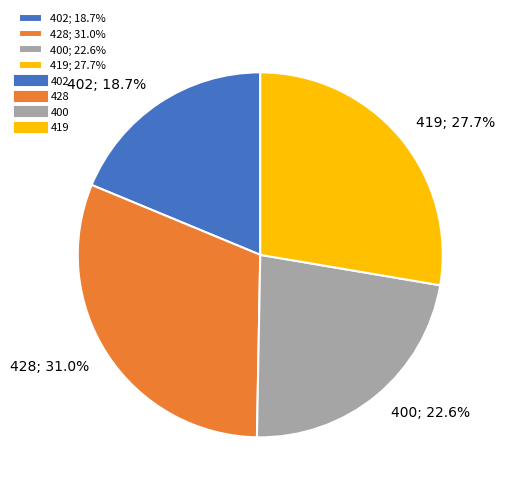

Is there any slice that represents more than half of the pie?

No